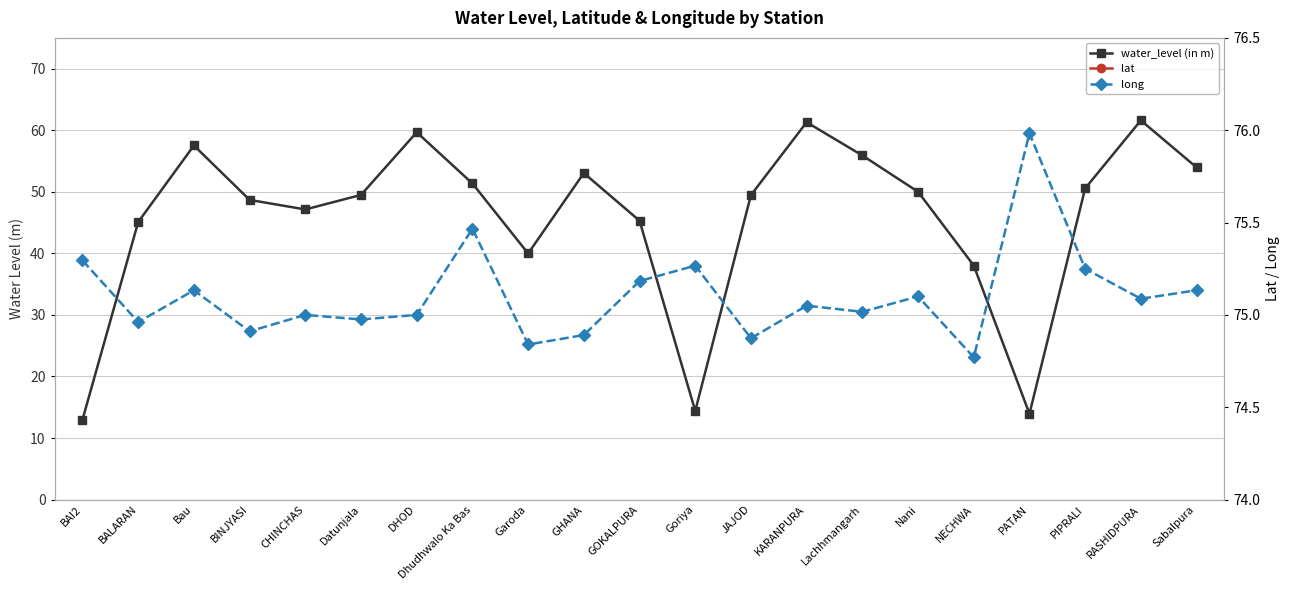

At which label is lat closest to 27?

BAI2